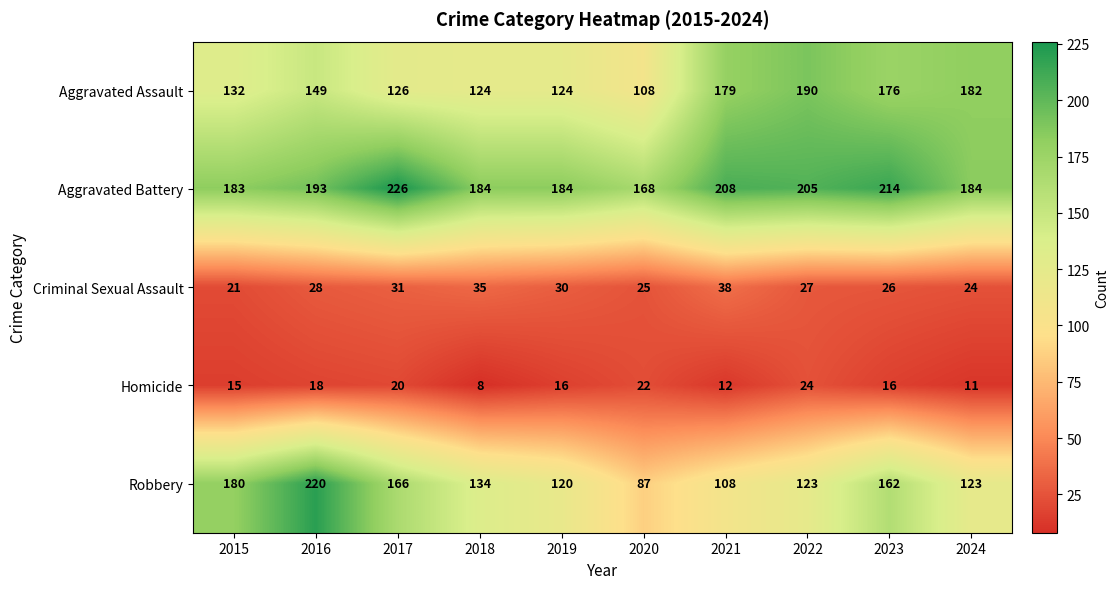

What is the approximate value of Aggravated Assault at 2019, to the nearest 5?

125